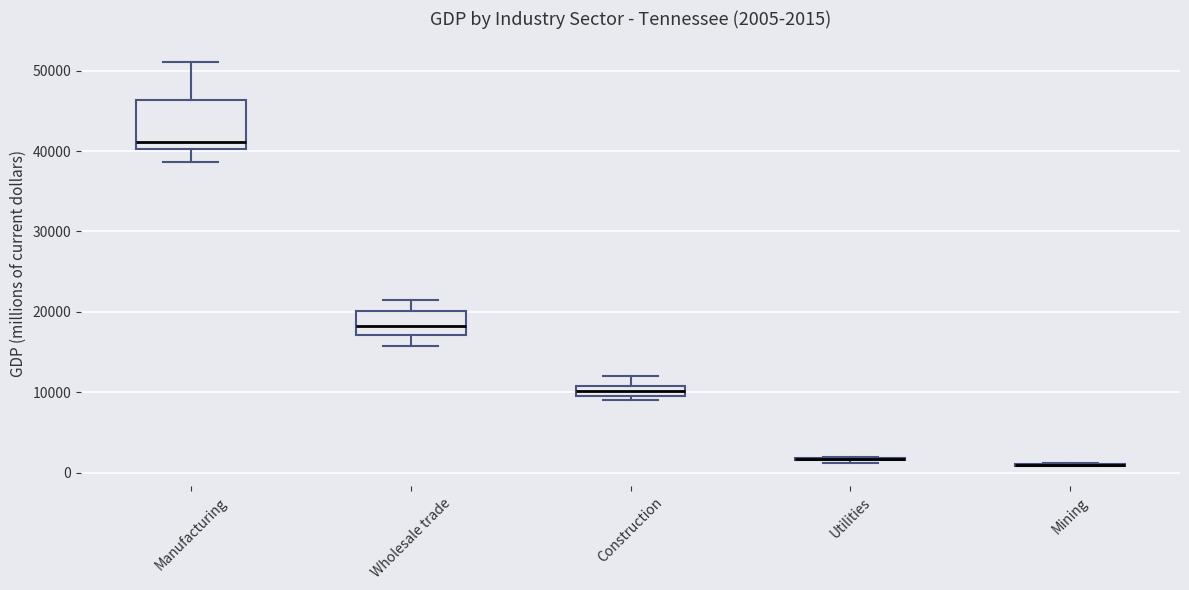

Comparing the boxes themselves (not the whiskers), which one is the tallest?

Manufacturing